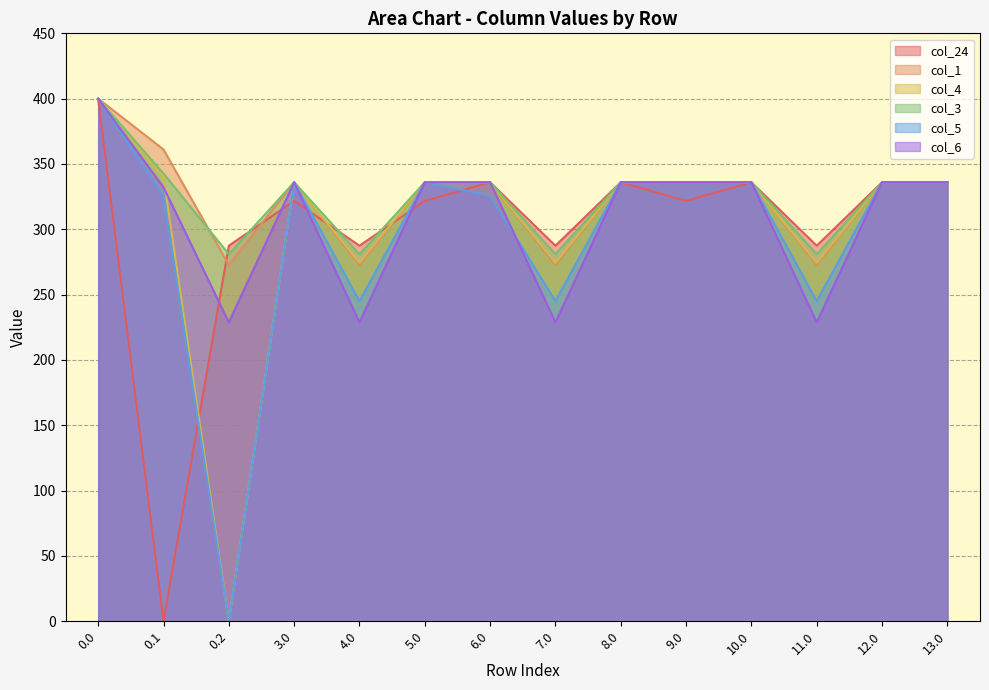

How many data points in col_3 are above 336?

2